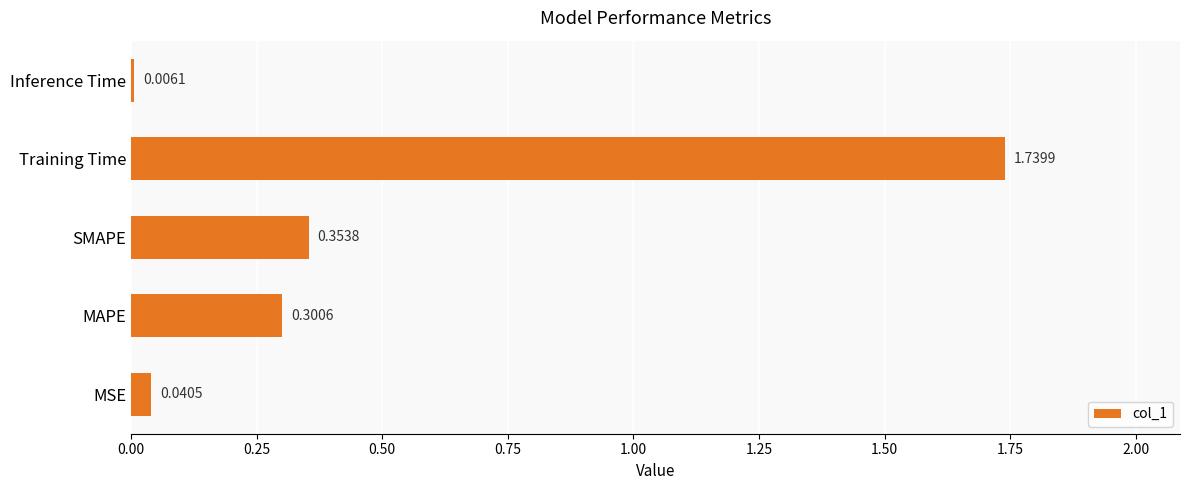

Are the bars horizontal?

Yes